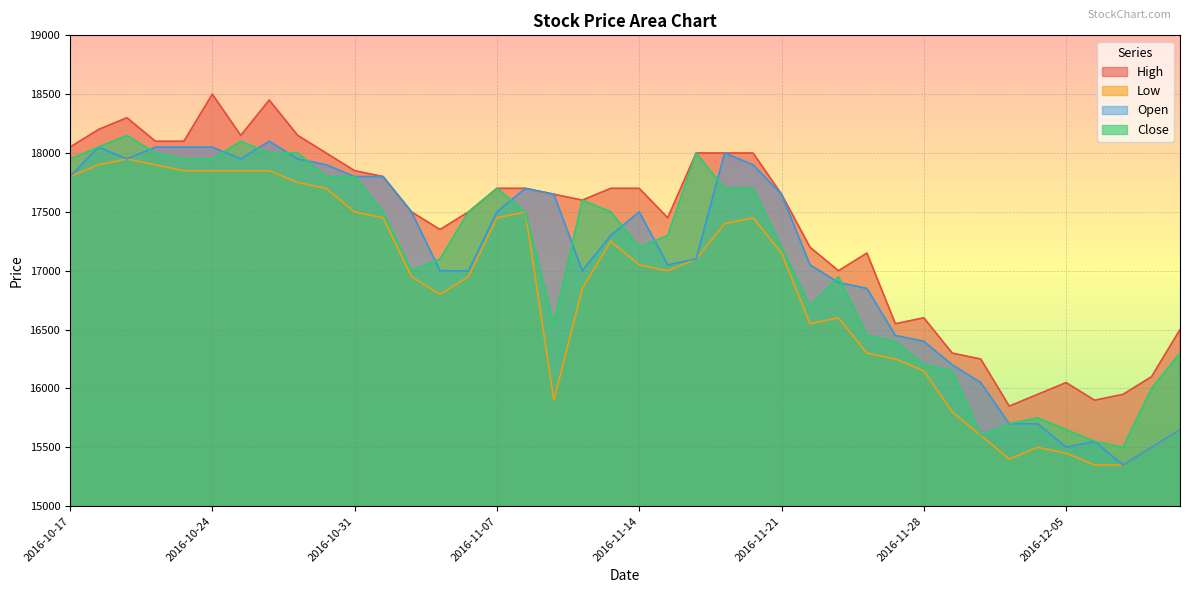

How many interior local valleys does the Close series have?

6